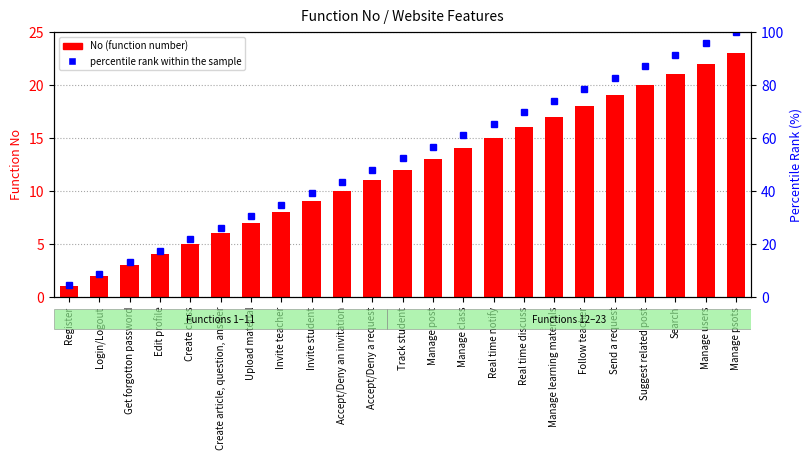

Reading left to right, what are all the values shown in this chart?

No (function number): Register=1.0	Login/Logout=2.0	Get forgotton password=3.0	Edit profile=4.0	Create class=5.0	Create article, question, answer=6.0	Upload material=7.0	Invite teacher=8.0	Invite student=9.0	Accept/Deny an invitation=10.0	Accept/Deny a request=11.0	Track student=12.0	Manage post=13.0	Manage class=14.0	Real time notify=15.0	Real time discuss=16.0	Manage learning materials=17.0	Follow teacher=18.0	Send a request=19.0	Suggest related post=20.0	Search=21.0	Manage users=22.0	Manage psots=23.0
percentile rank within the sample: Register=4.3	Login/Logout=8.7	Get forgotton password=13.0	Edit profile=17.4	Create class=21.7	Create article, question, answer=26.1	Upload material=30.4	Invite teacher=34.8	Invite student=39.1	Accept/Deny an invitation=43.5	Accept/Deny a request=47.8	Track student=52.2	Manage post=56.5	Manage class=60.9	Real time notify=65.2	Real time discuss=69.6	Manage learning materials=73.9	Follow teacher=78.3	Send a request=82.6	Suggest related post=87.0	Search=91.3	Manage users=95.7	Manage psots=100.0